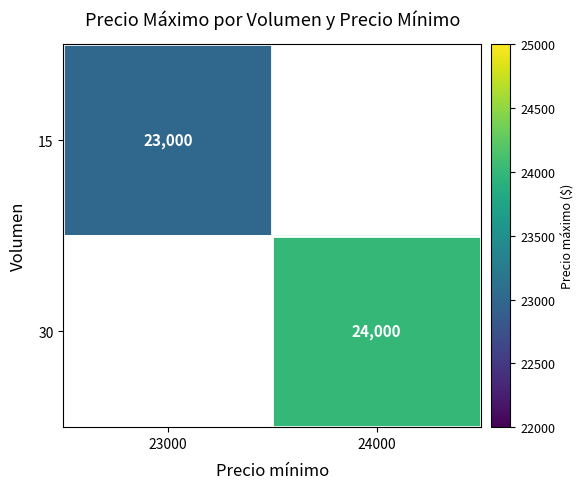

Is it true that 30 equals 24000 at 24000?

True